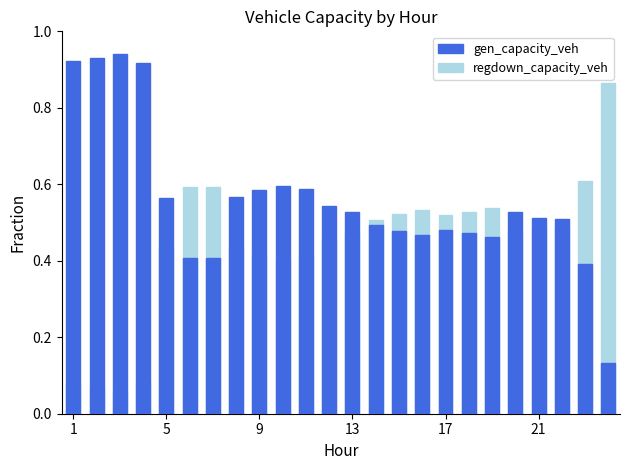

Reading left to right, what are all the values shown in this chart?

regdown_capacity_veh: 0.1	0.1	0.1	0.1	0.4	0.6	0.6	0.4	0.4	0.4	0.4	0.5	0.5	0.5	0.5	0.5	0.5	0.5	0.5	0.5	0.5	0.5	0.6	0.9
gen_capacity_veh: 0.9	0.9	0.9	0.9	0.6	0.4	0.4	0.6	0.6	0.6	0.6	0.5	0.5	0.5	0.5	0.5	0.5	0.5	0.5	0.5	0.5	0.5	0.4	0.1